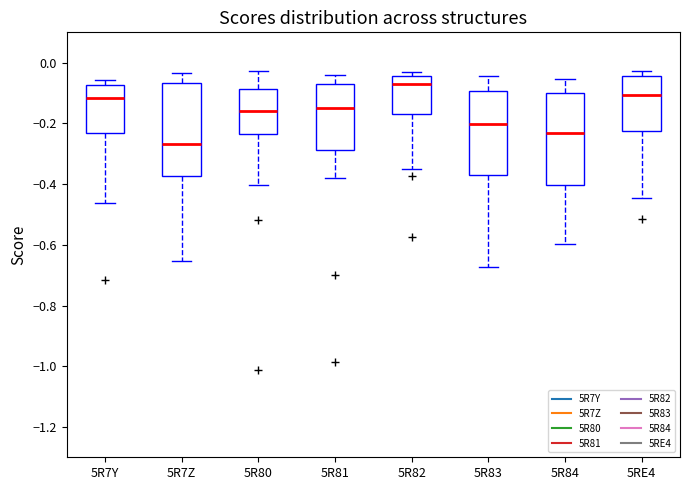

Where is the upper edge of the box for 5R7Y on the y-axis? The values are not printed on the chart, so give them approximately, as read against the axis.

-0.08